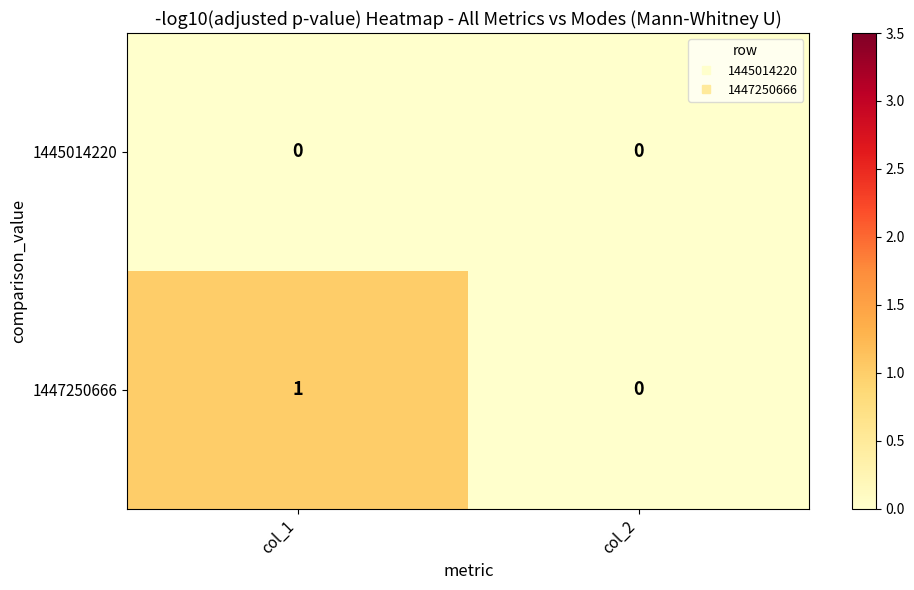

Which series has the widest spread of values?

1447250666